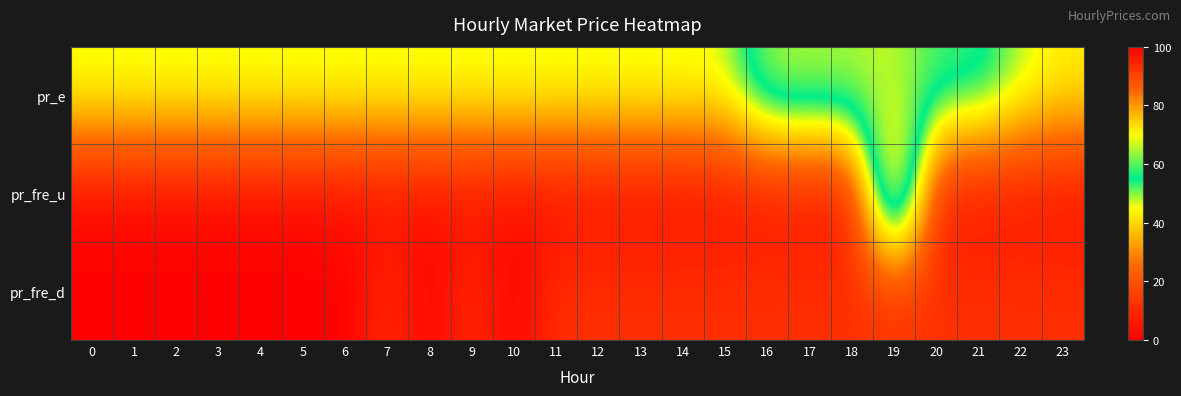

Reading left to right, list all the values displayed in this chart.

pr_e: 0=46.5	1=46.5	2=46.5	3=46.5	4=46.5	5=46.5	6=46.5	7=46.5	8=46.5	9=46.5	10=46.5	11=46.5	12=46.5	13=46.5	14=46.5	15=46.5	16=65.9	17=66.0	18=65.9	19=65.9	20=59.3	21=59.3	22=48.2	23=43.5
pr_fre_u: 0=2.7	1=2.7	2=2.7	3=2.7	4=2.7	5=2.7	6=2.9	7=3.1	8=3.1	9=3.0	10=2.9	11=2.7	12=2.8	13=2.8	14=2.8	15=3.1	16=4.2	17=4.4	18=4.4	19=100.0	20=4.1	21=4.4	22=4.2	23=3.1
pr_fre_d: 0=0.0	1=0.0	2=0.0	3=0.0	4=0.0	5=0.0	6=0.0	7=12.0	8=0.0	9=12.0	10=0.0	11=12.0	12=12.0	13=12.0	14=12.0	15=12.0	16=12.0	17=12.0	18=12.0	19=12.0	20=12.0	21=12.0	22=12.0	23=12.0